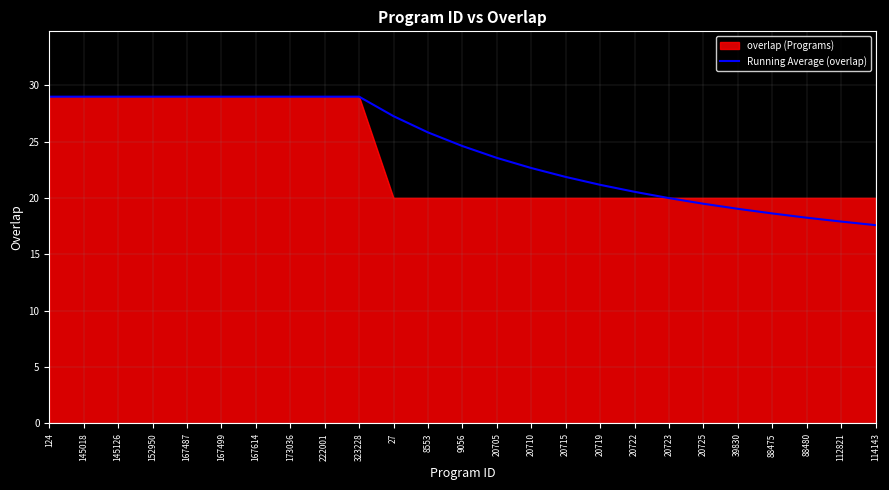

True or false: overlap (Programs) has a value of 29.0 at 167614.

True